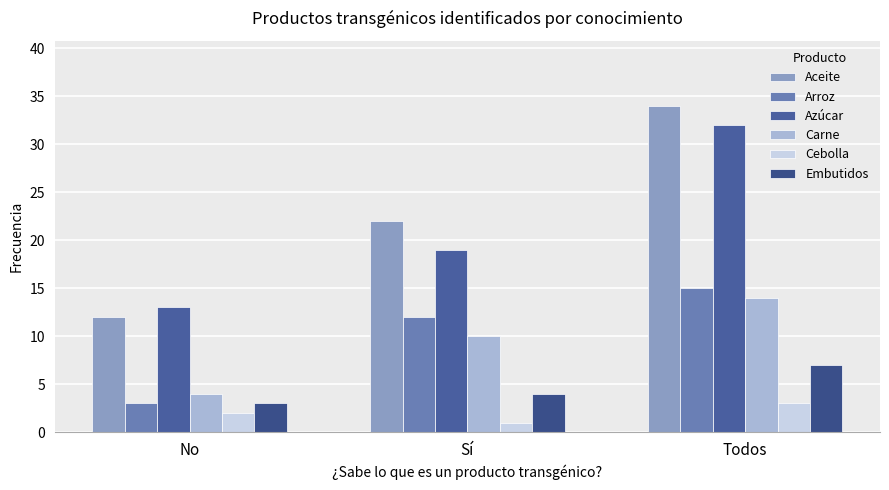

How many data points in Embutidos are less than 4?

1